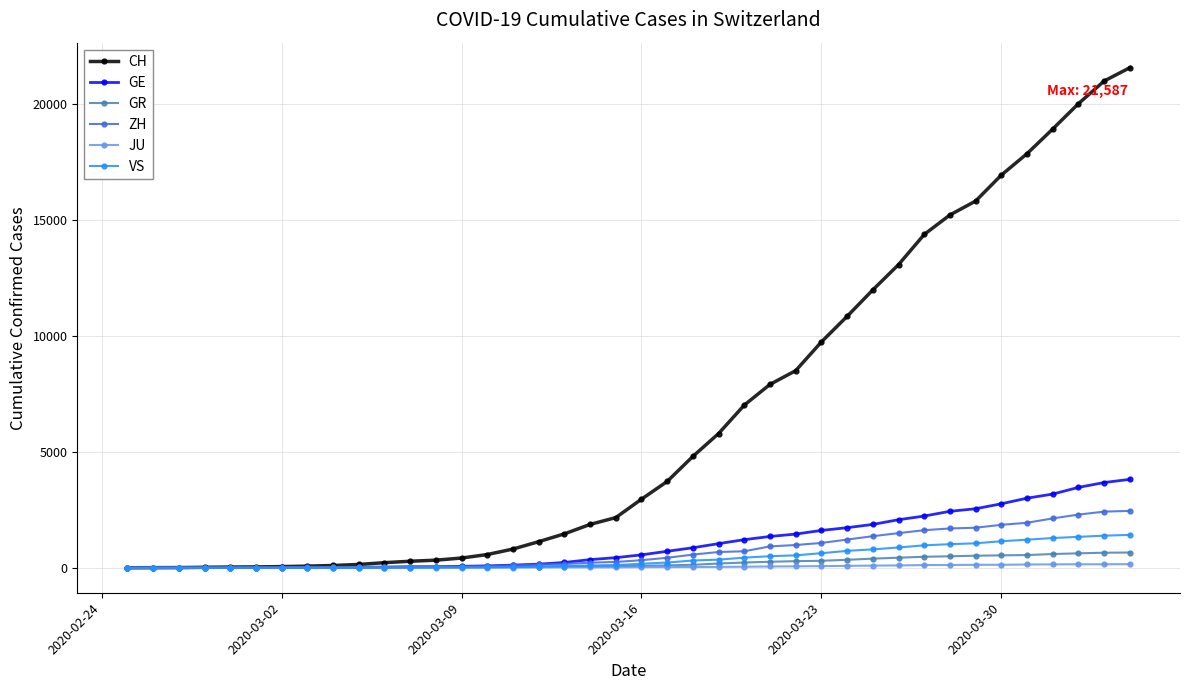

What is the difference between the maximum and second lowest values in the GR series?

655